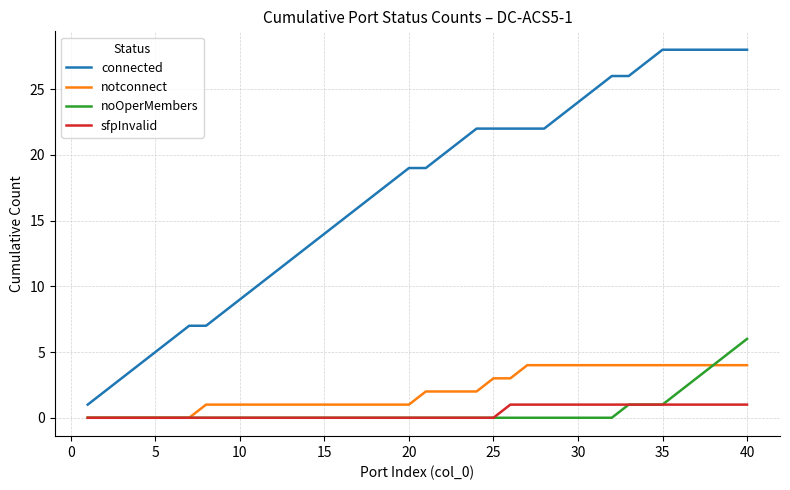

List the series in order of their peak value, highest first.

connected, noOperMembers, notconnect, sfpInvalid